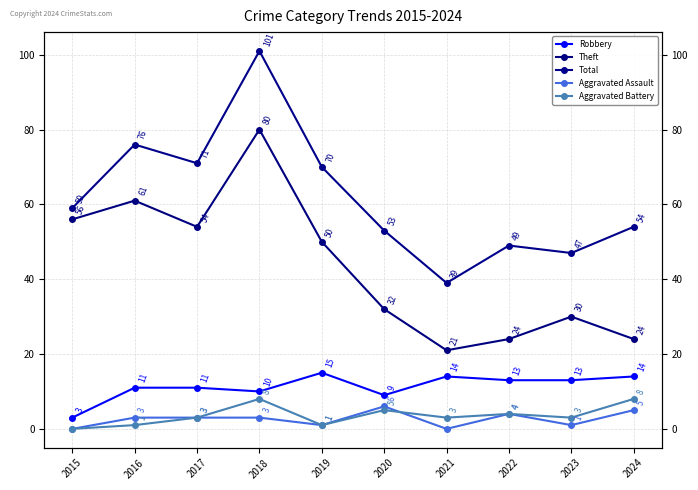

How many values in the Aggravated Battery series exceed 3?

4